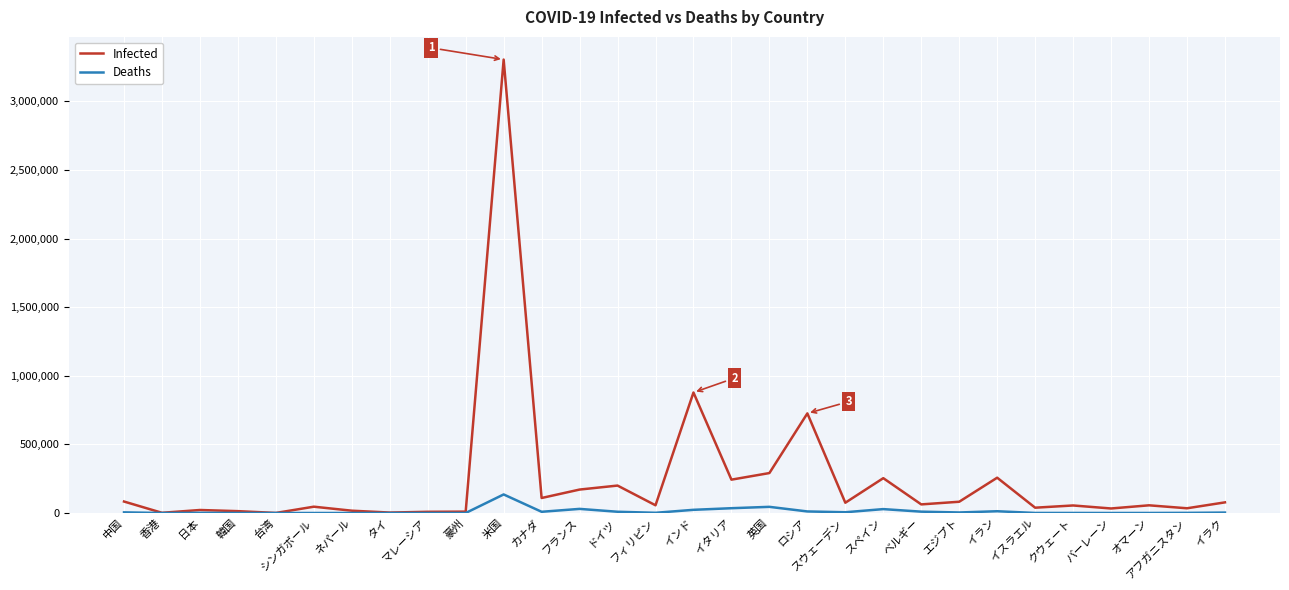

Which series has the widest spread of values?

Infected